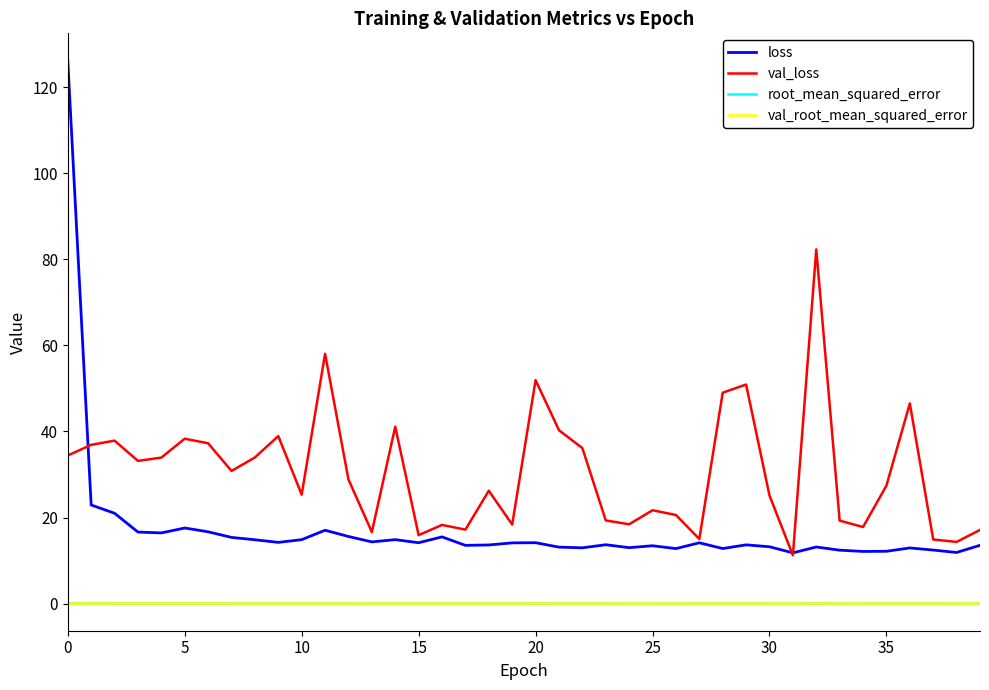

True or false: val_root_mean_squared_error and loss cross at least once.

False